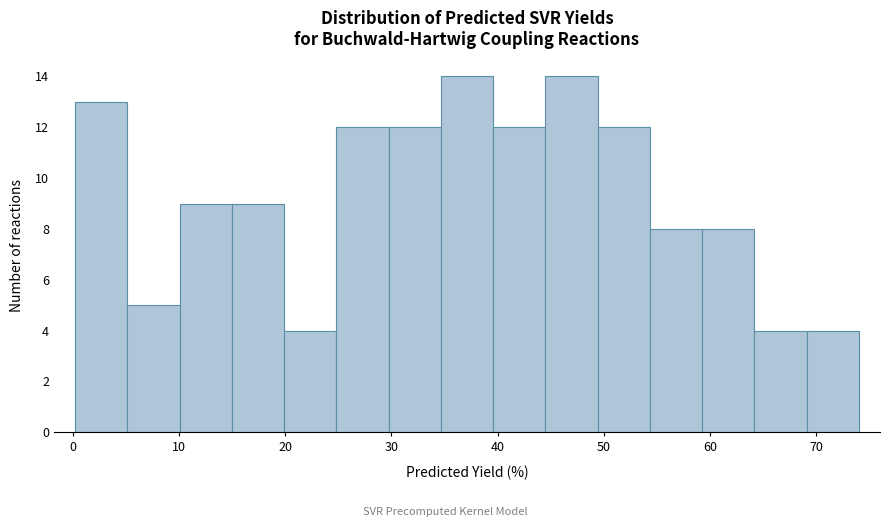

What is the height of the bar covering 69 to 74 on the x-axis? Neither the bar edges nor the heights are printed on the chart, so give them approximately, as read against the axes.

4